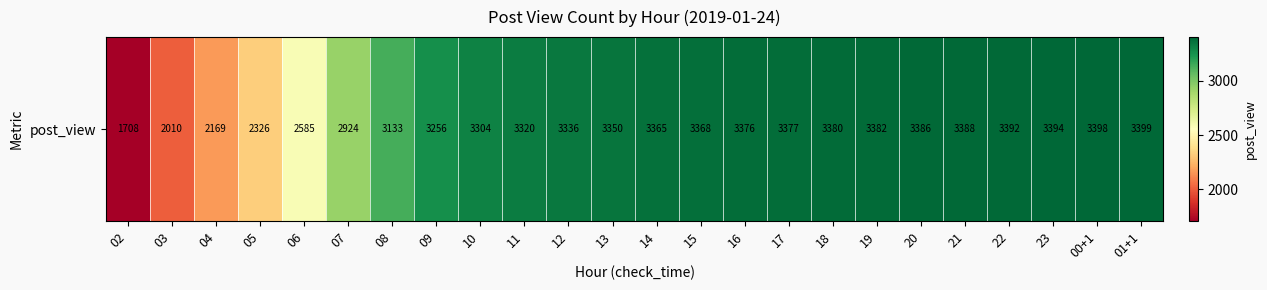

Rank the categories by value from highest to lowest.

01+1, 00+1, 23, 22, 21, 20, 19, 18, 17, 16, 15, 14, 13, 12, 11, 10, 09, 08, 07, 06, 05, 04, 03, 02